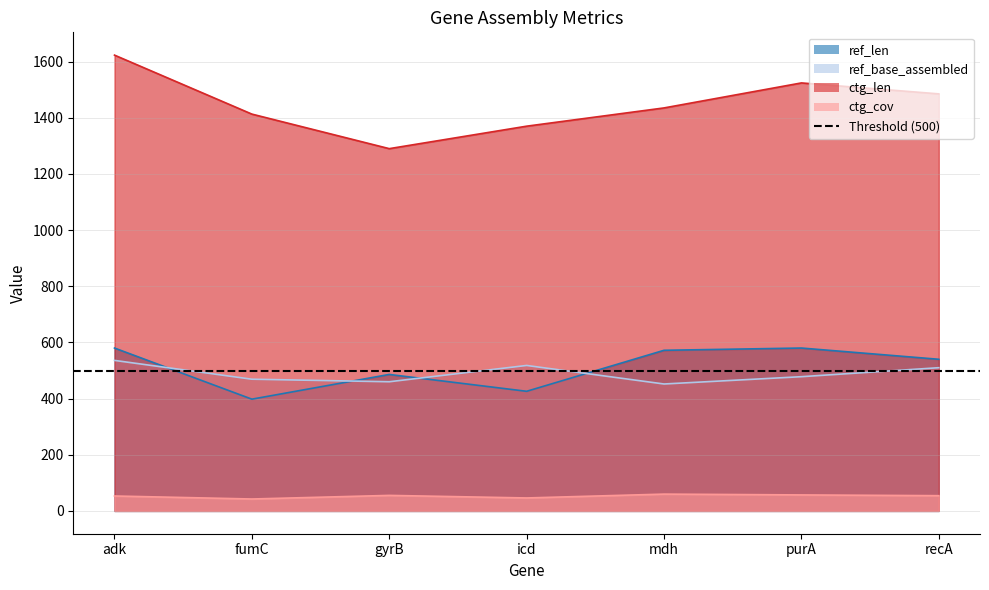

Which has a higher value, gyrB or recA?

recA